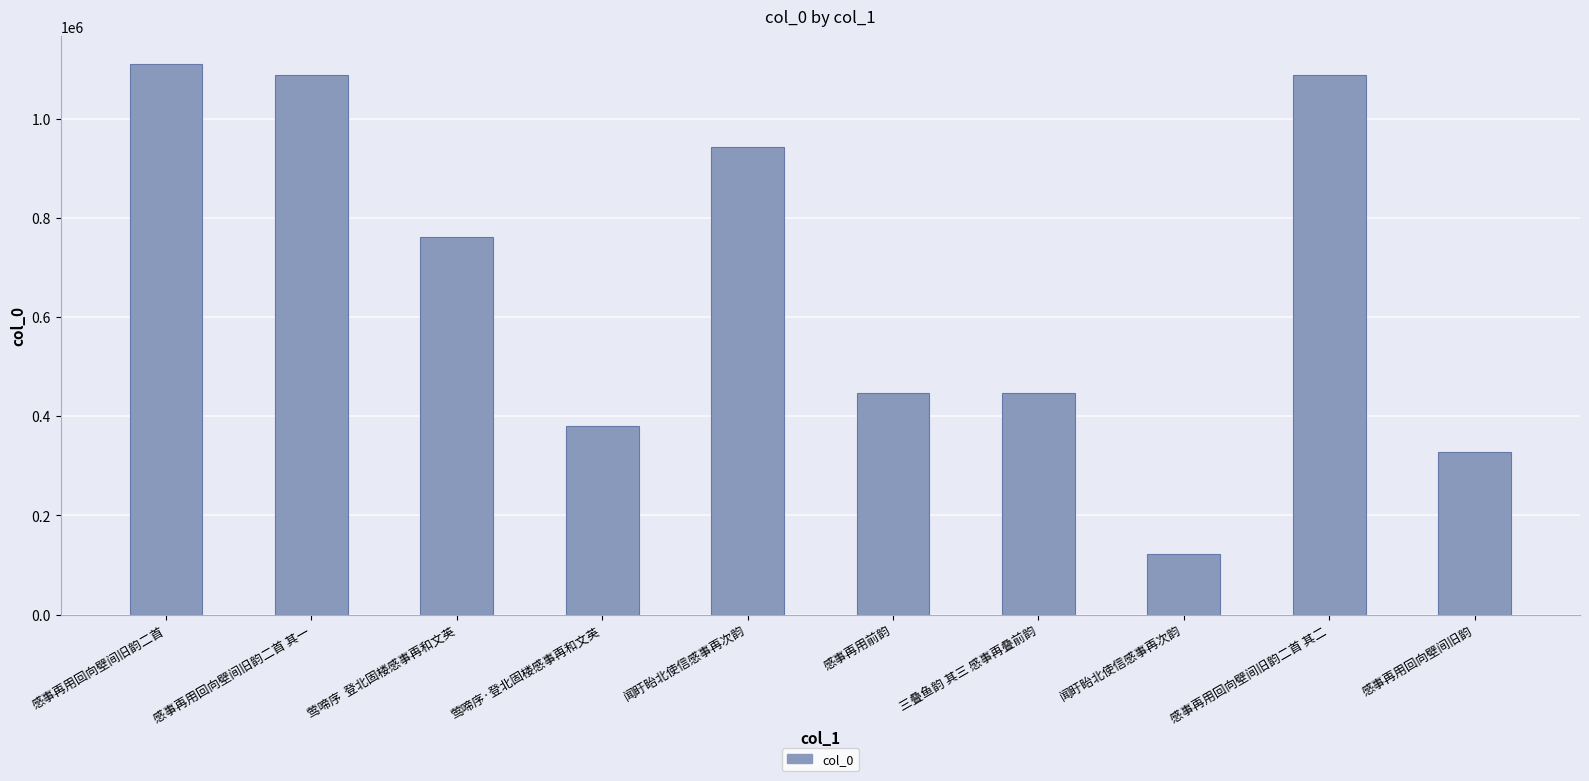

How many data points are less than 760961?

5